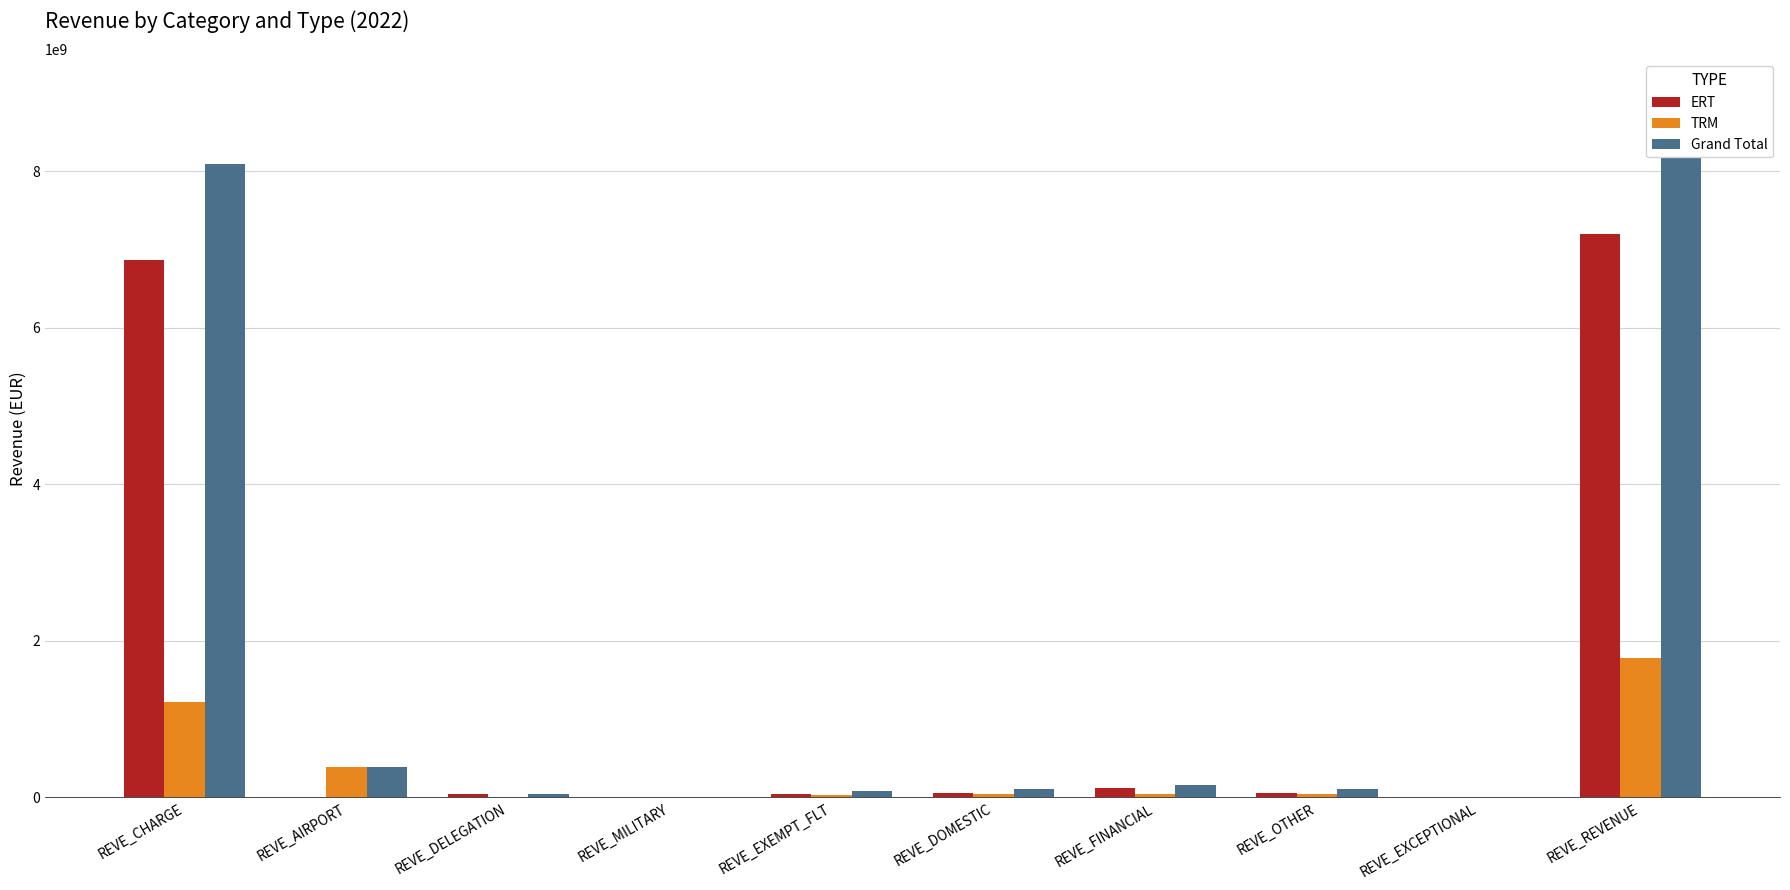

Which series has the widest spread of values?

Grand Total